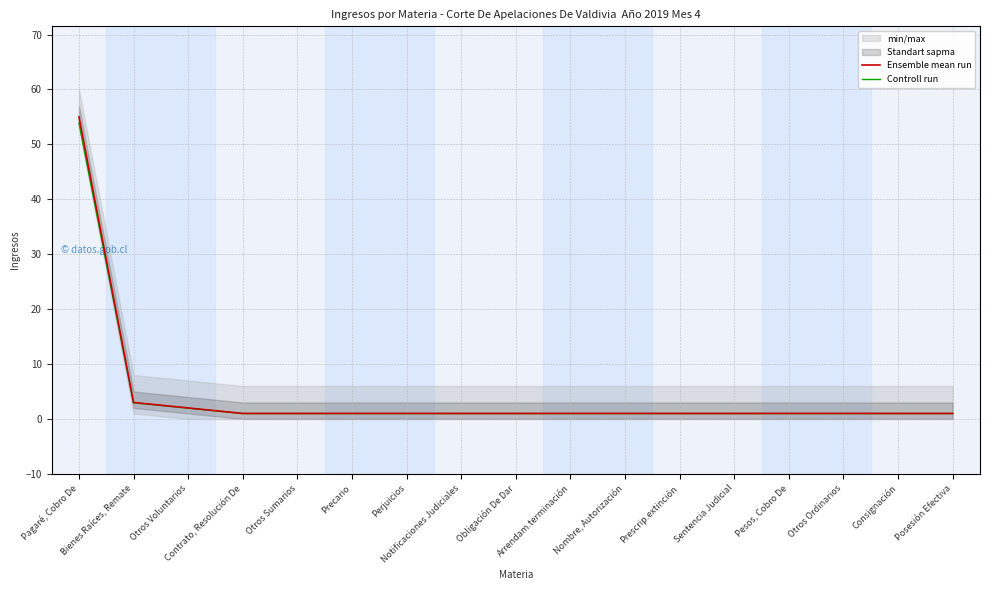

The Controll run series shows 1.7 at Perjuicios. True or false?

False